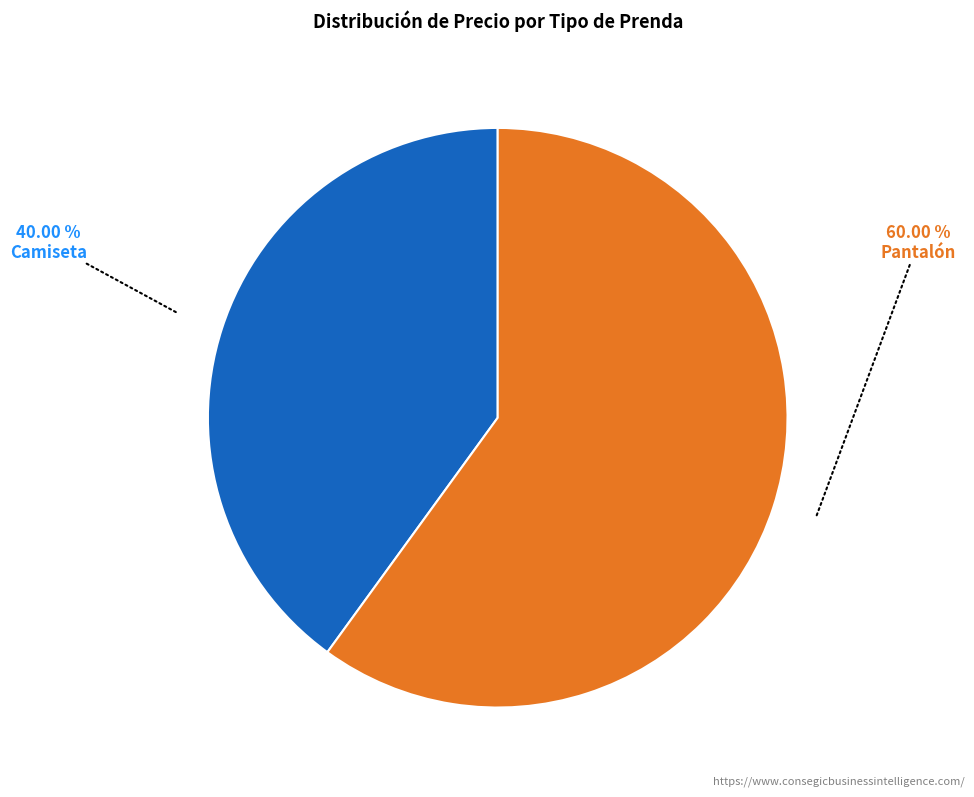

What portion of the pie excludes Pantalón?

40.0%